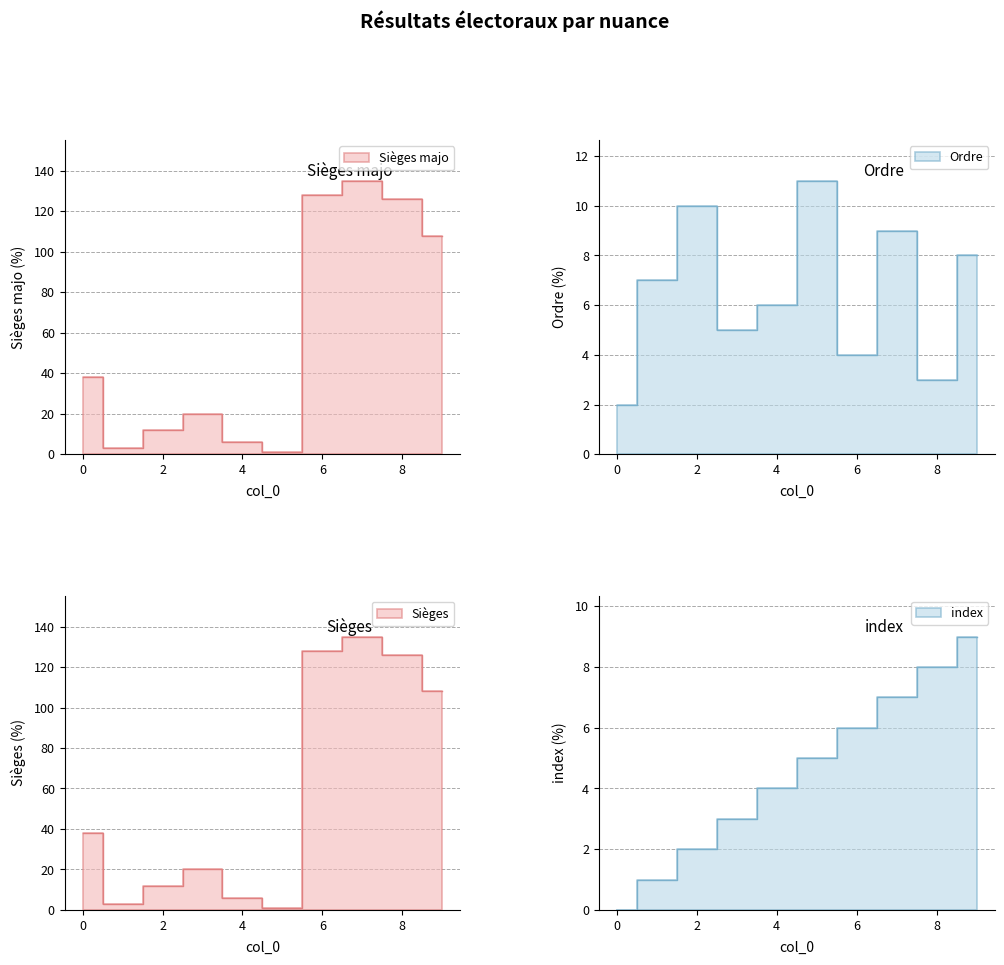

At which category is the sum across all series the highest?

7